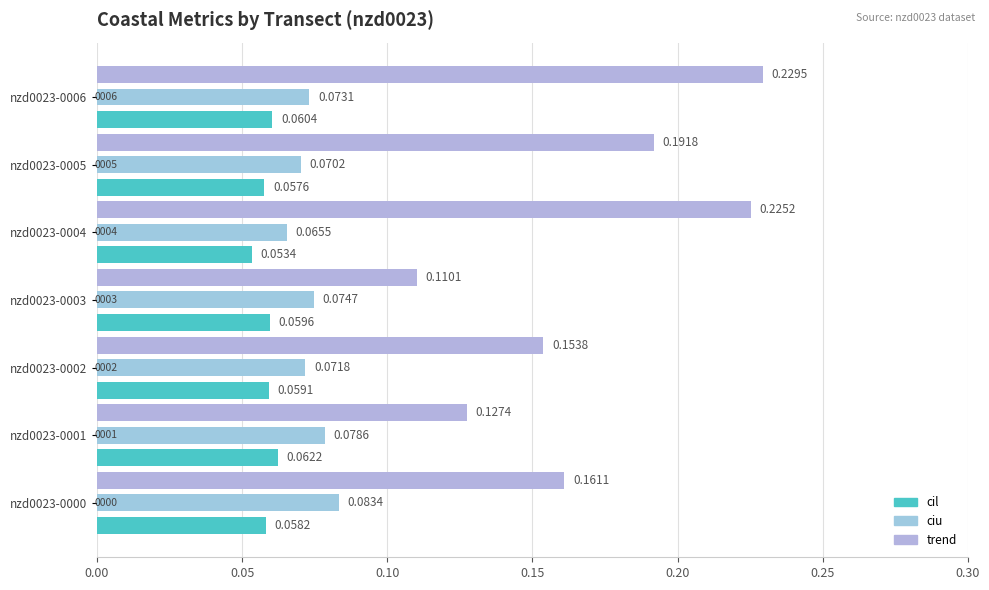

Does the chart contain stacked bars?

No